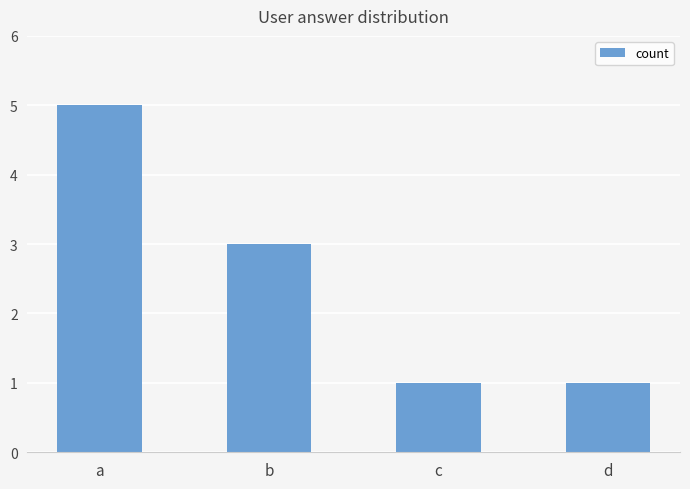

What is the approximate value at b?

3